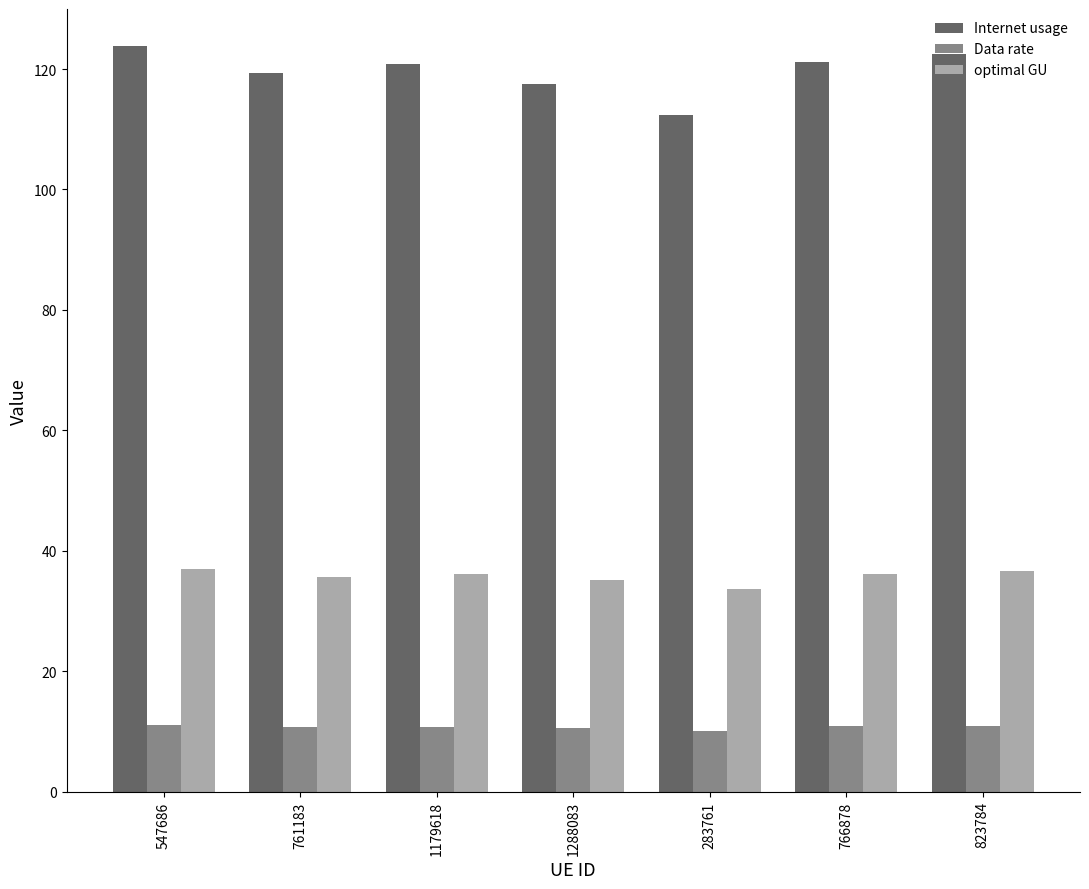

How many bars are there in each group?

3